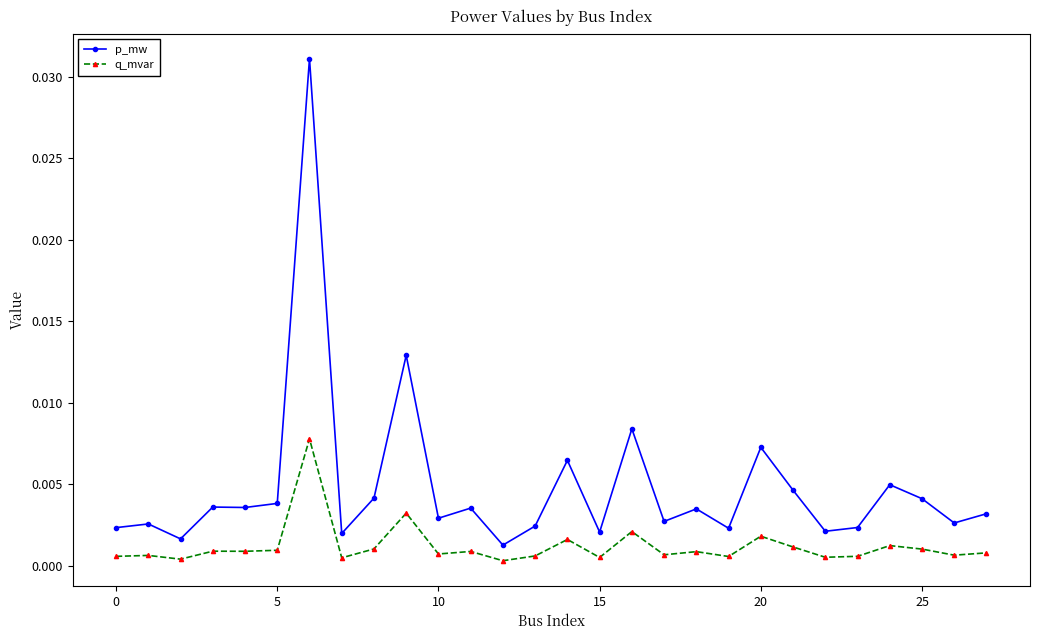

True or false: q_mvar and p_mw intersect in this chart.

False